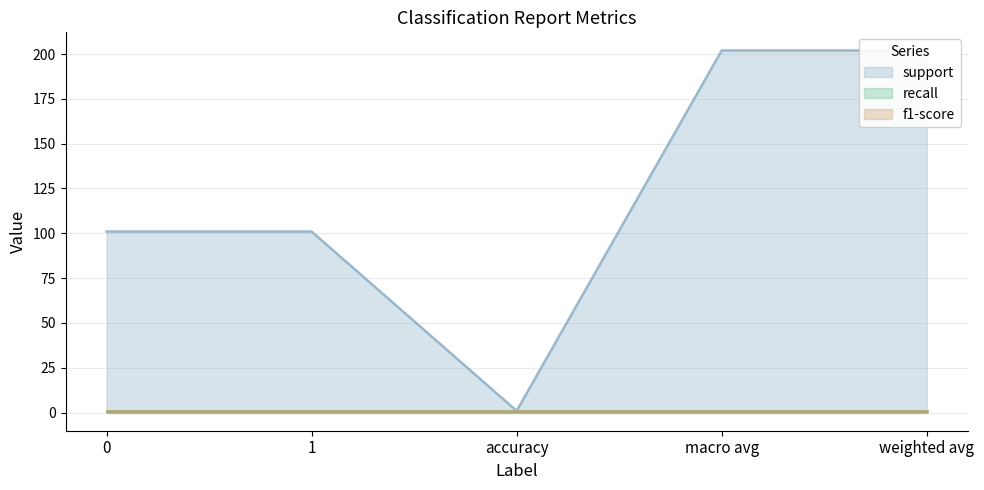

How many support values are between 101 and 202?

4